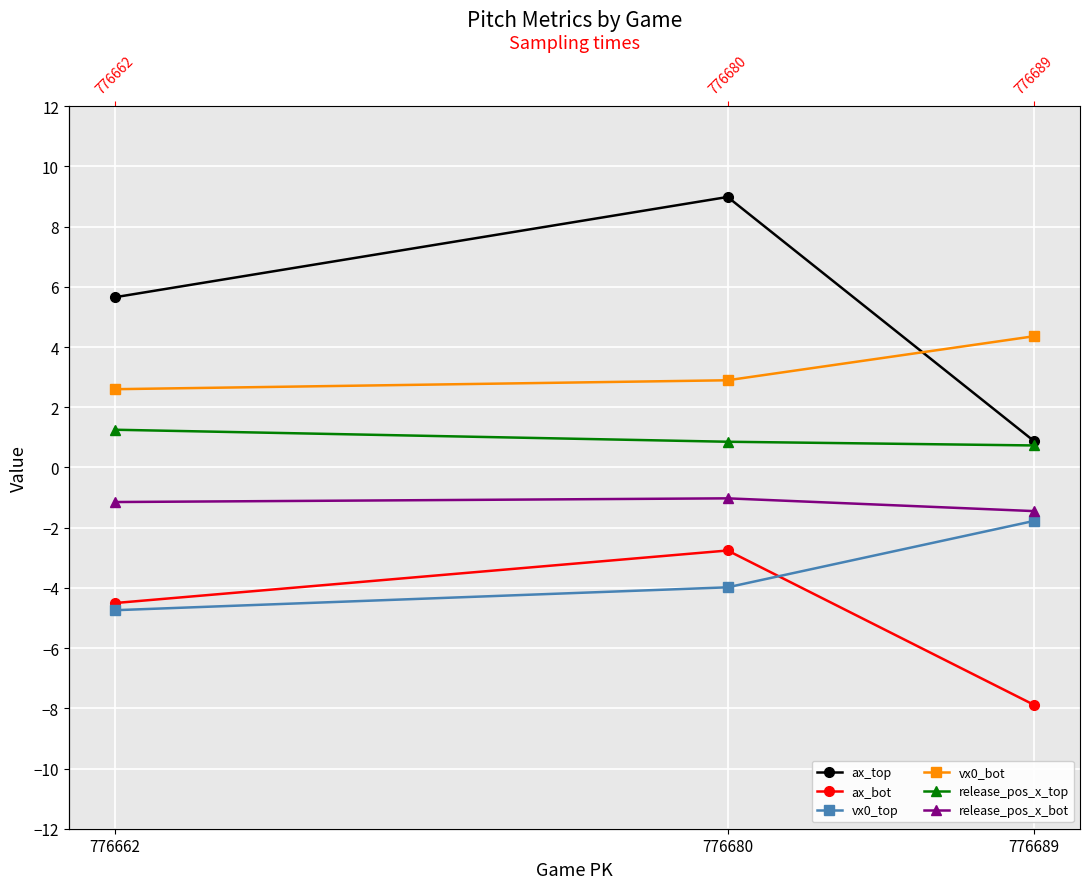

Count the number of categories in the chart.

3